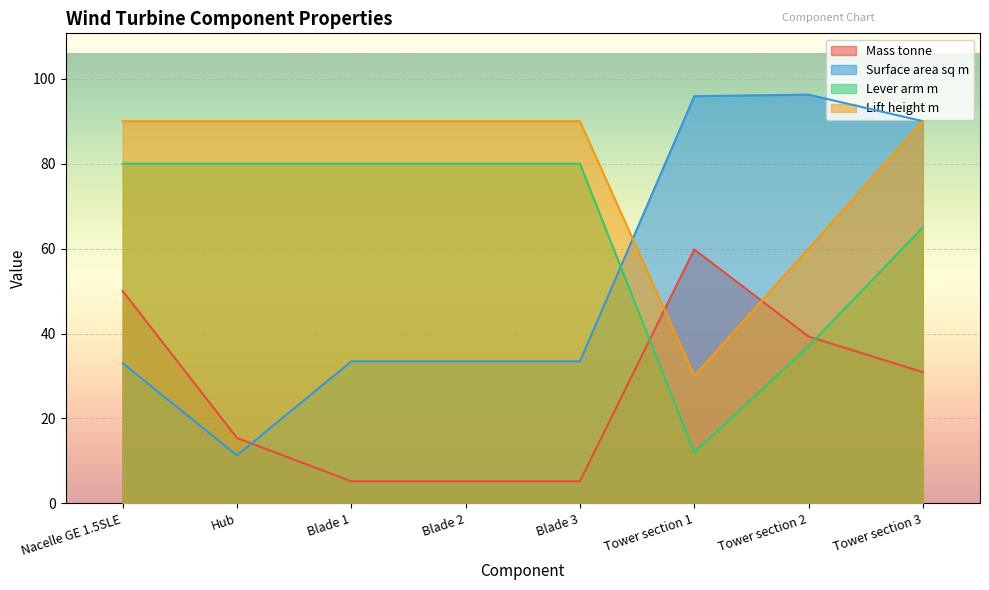

What is the label of the 3rd point from the right?

Tower section 1